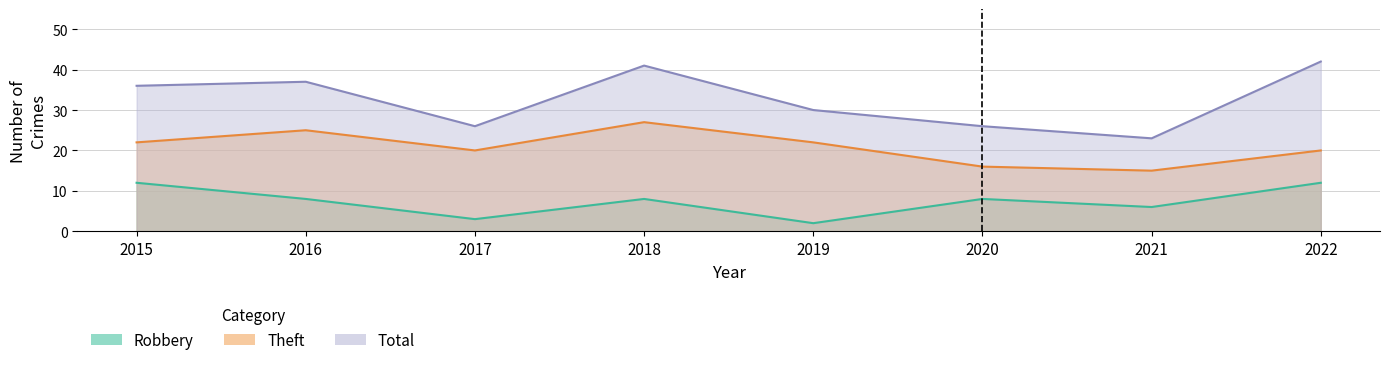

What is the difference between the maximum and second lowest values in the Robbery series?

9